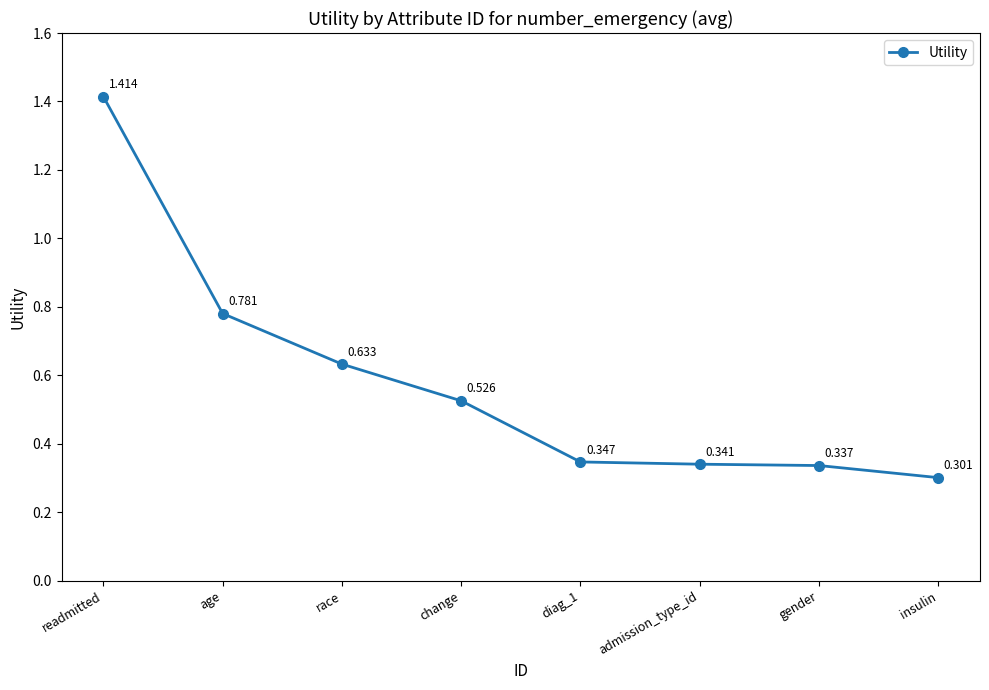

What is the difference between the values at readmitted and change?

0.9